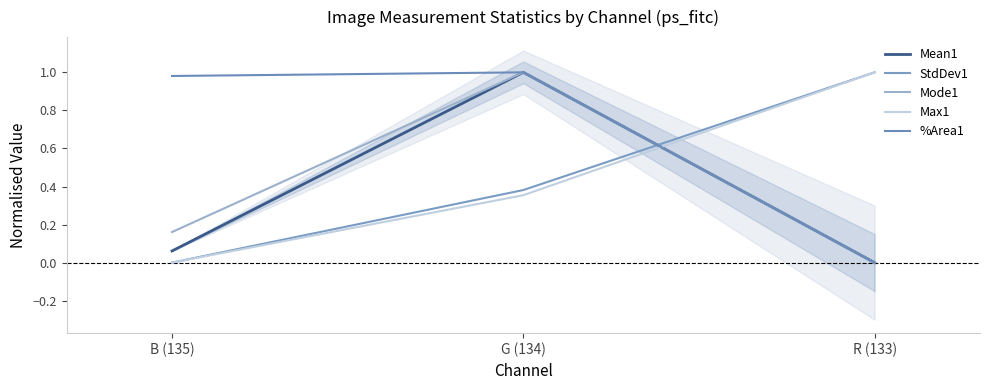

Is the value of Max1 at R (133) greater than the value of StdDev1 at B (135)?

Yes